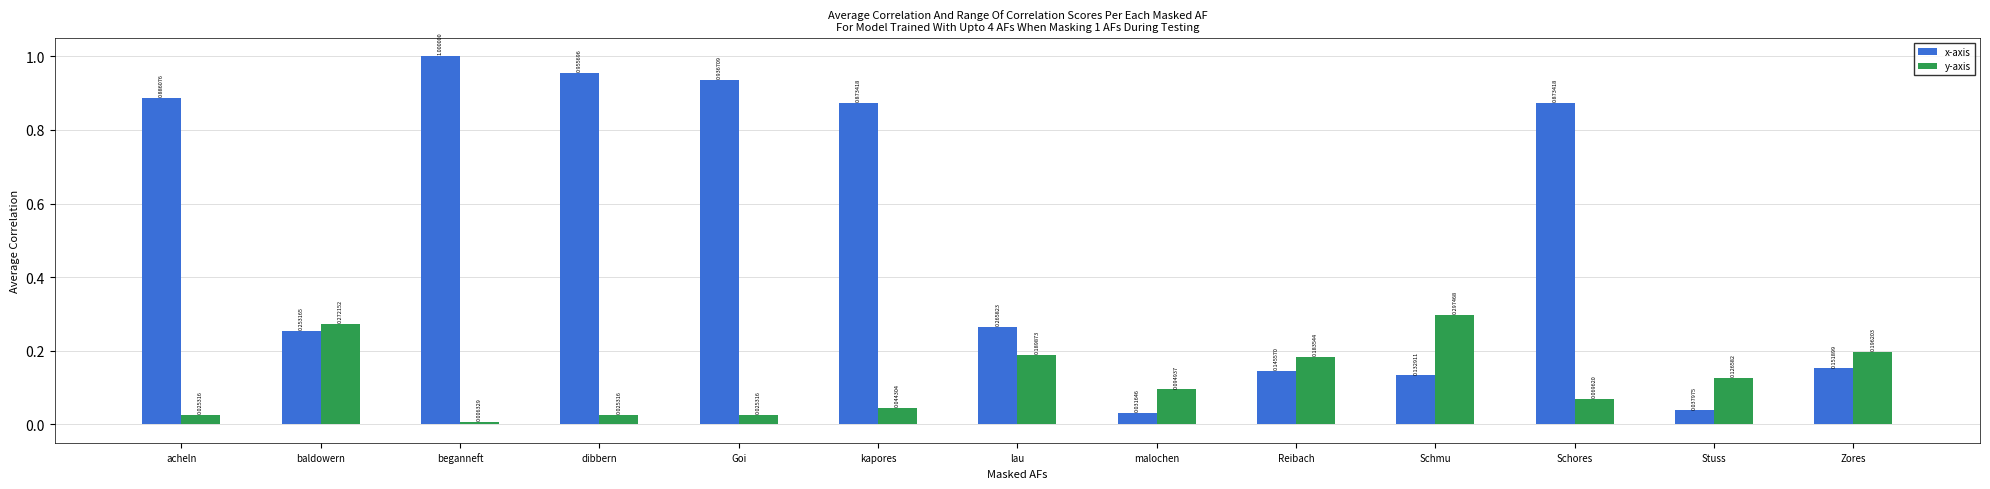

List the series in order of their overall mean, lowest first.

y-axis, x-axis